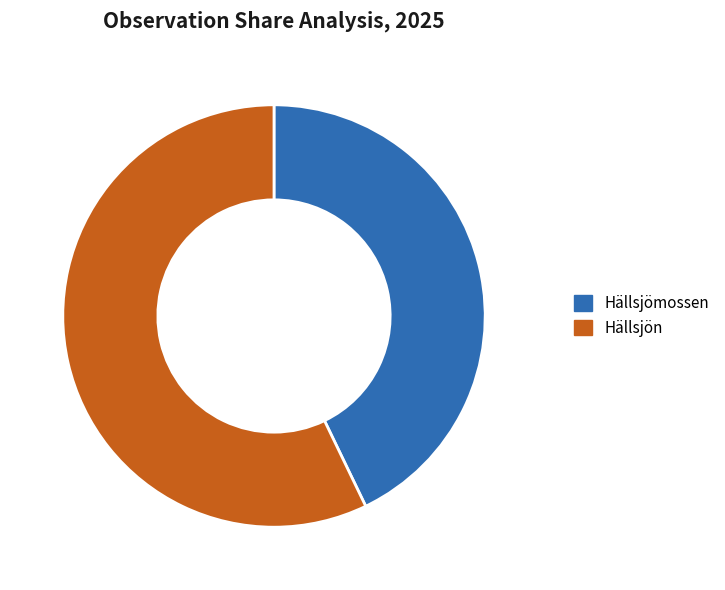

How many segments does this pie chart have?

2